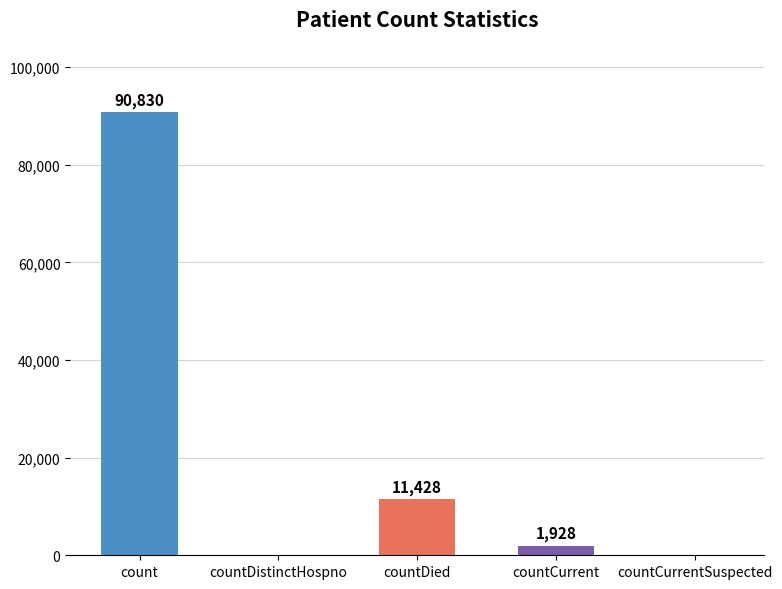

Between countDied and countDistinctHospno, which is larger?

countDied